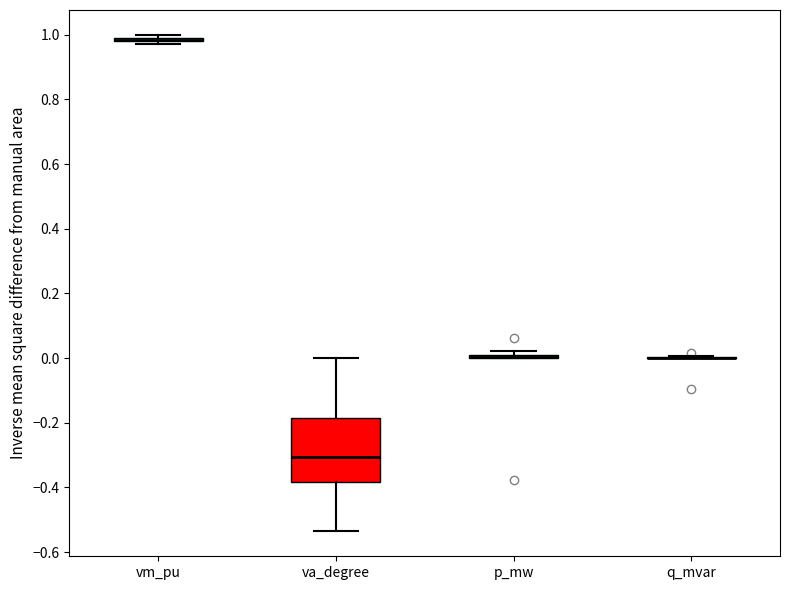

Which box is the tallest, from its lower edge to its upper edge?

va_degree